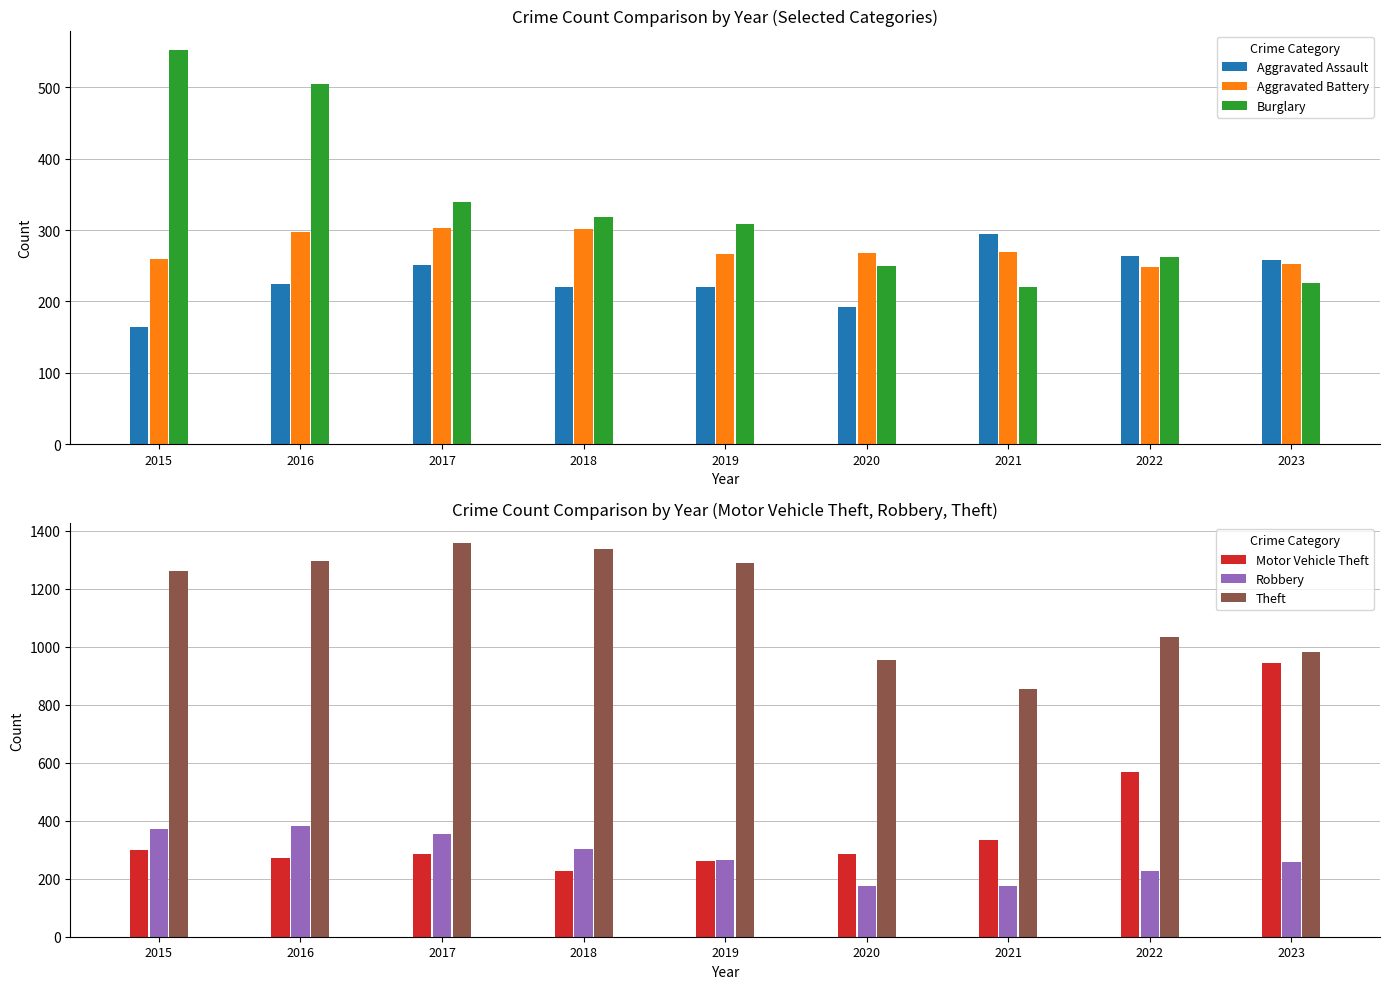

What is the difference between the Motor Vehicle Theft values at 2020 and 2016?

15